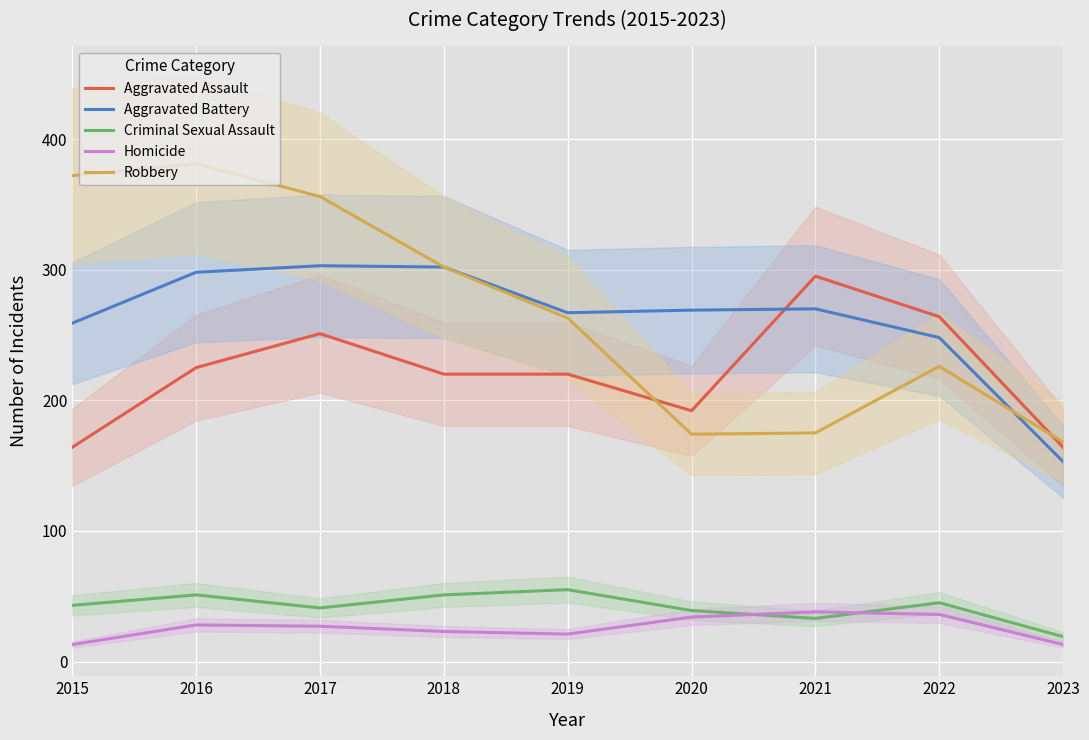

What are all the series names shown in the legend?

Aggravated Assault, Aggravated Battery, Criminal Sexual Assault, Homicide, Robbery